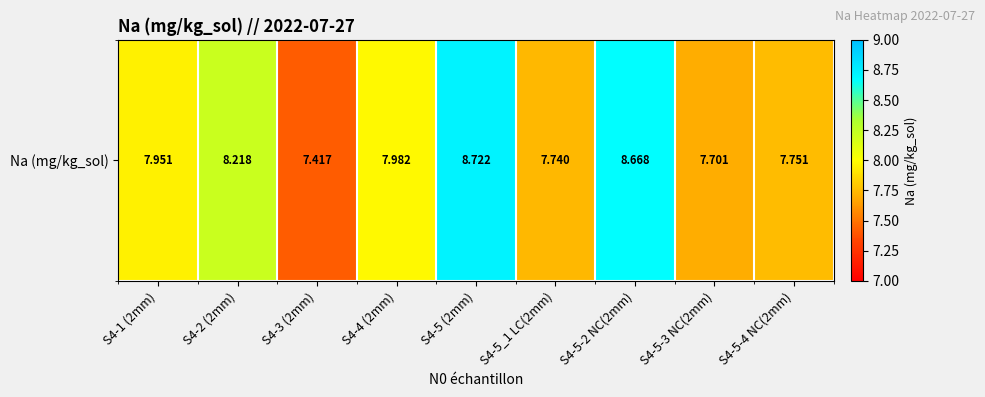

At which category does the chart reach its peak across all series?

S4-5 (2mm)